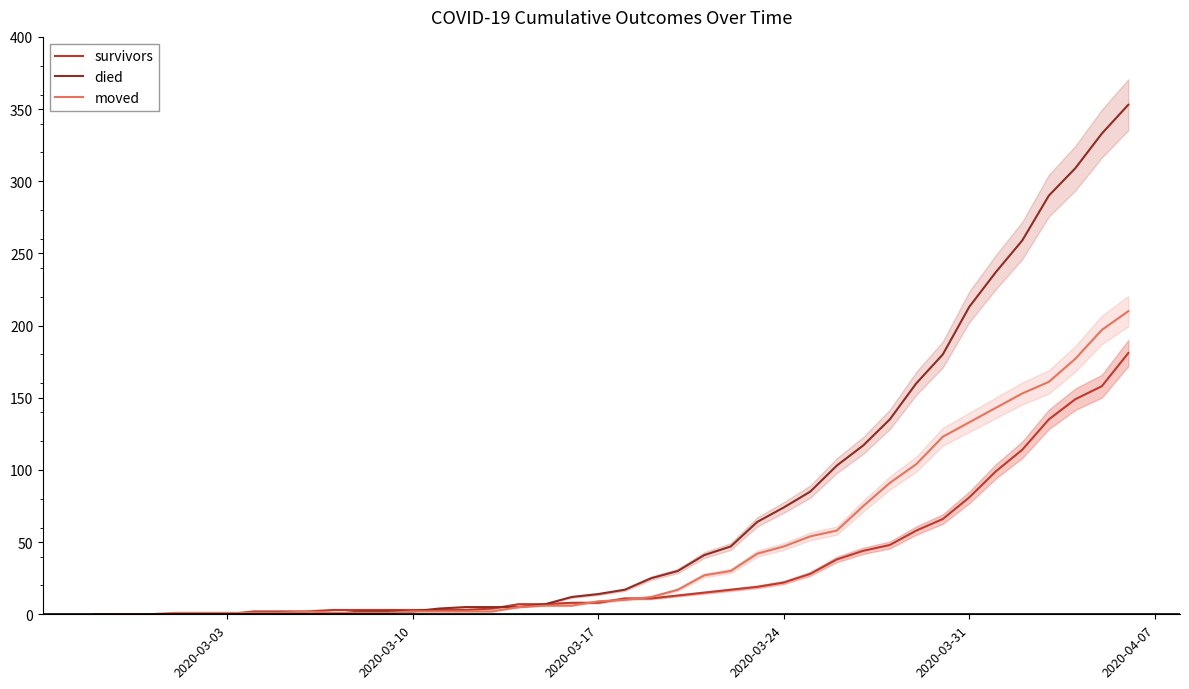

After their last crossing, which series has the higher values: moved or died?

died